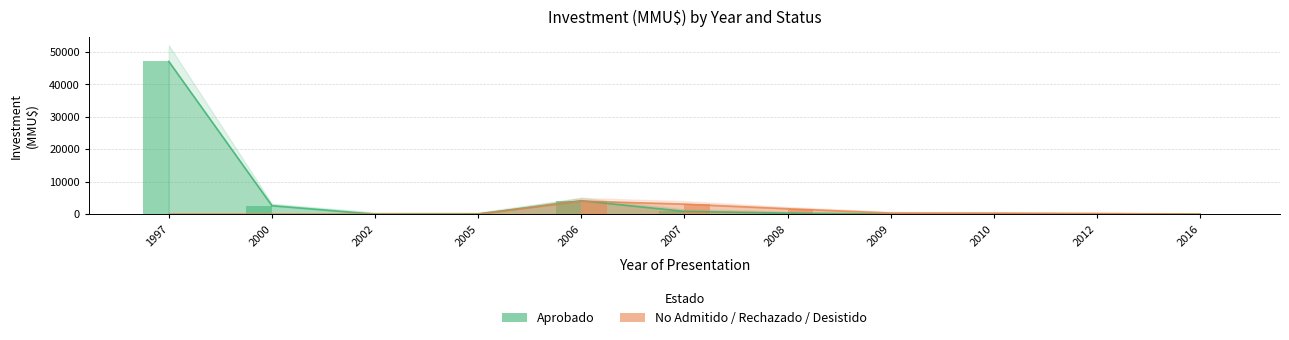

What is the sum of all No Admitido / Rechazado / Desistido values?

9562